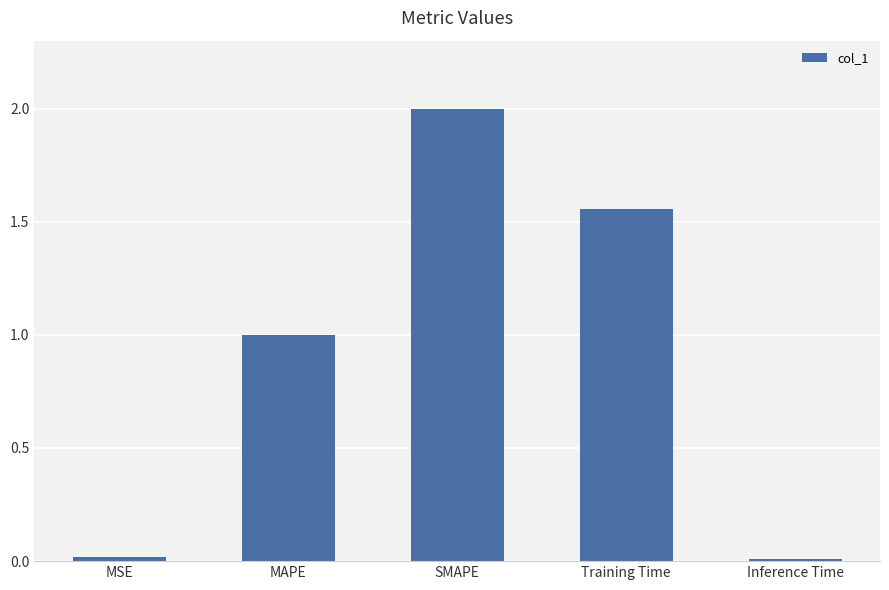

What is the label of the 5th bar from the left?

Inference Time